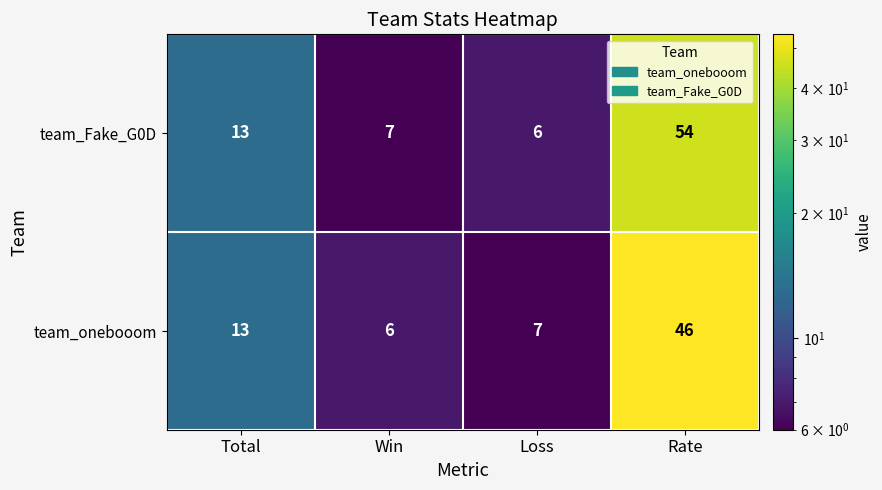

List the series in order of their peak value, highest first.

team_Fake_G0D, team_onebooom